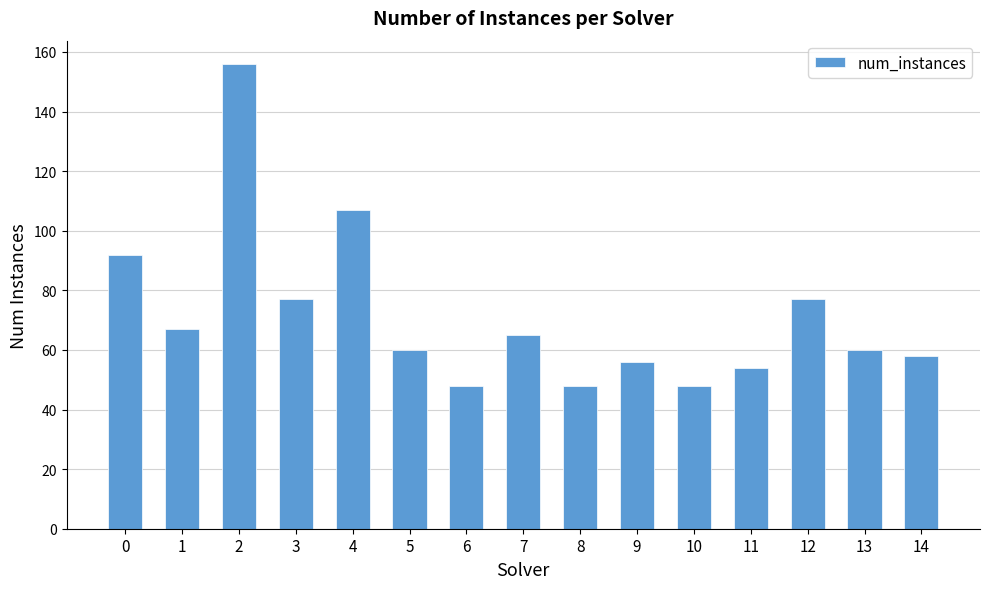

The value at 7 is 65. True or false?

True